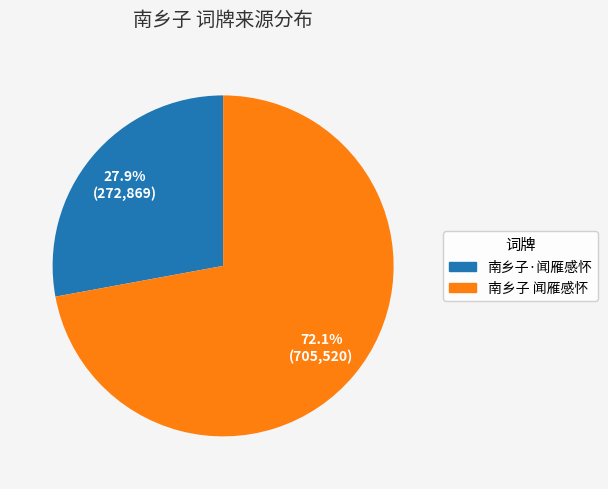

True or false: 南乡子 闻雁感怀 accounts for 58% of the total.

False